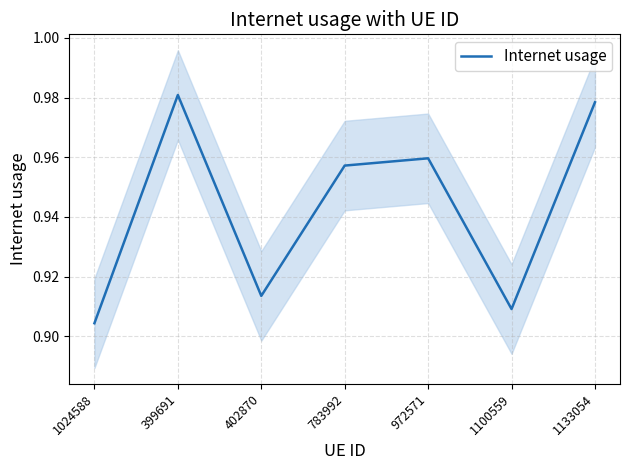

What is the value of the 4th point from the left?

1.0